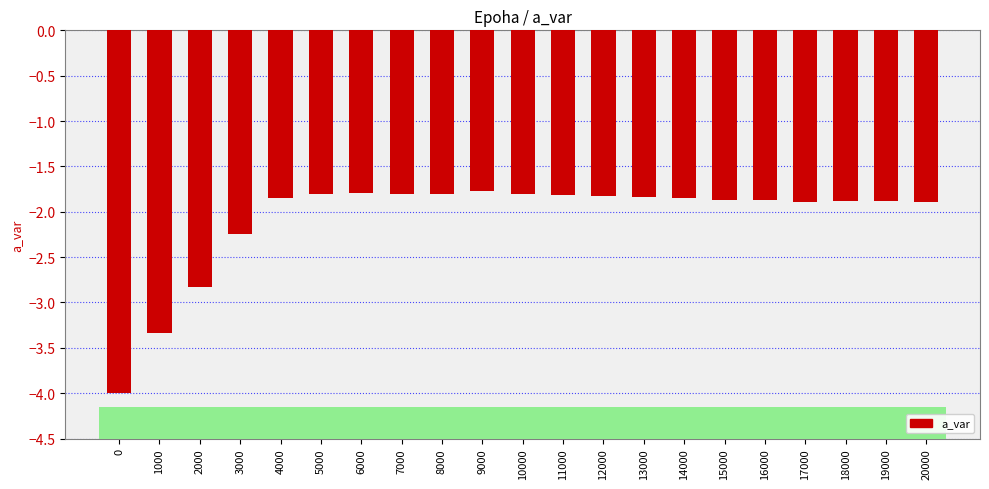

What is the value of the 7th bar from the left?

-1.8